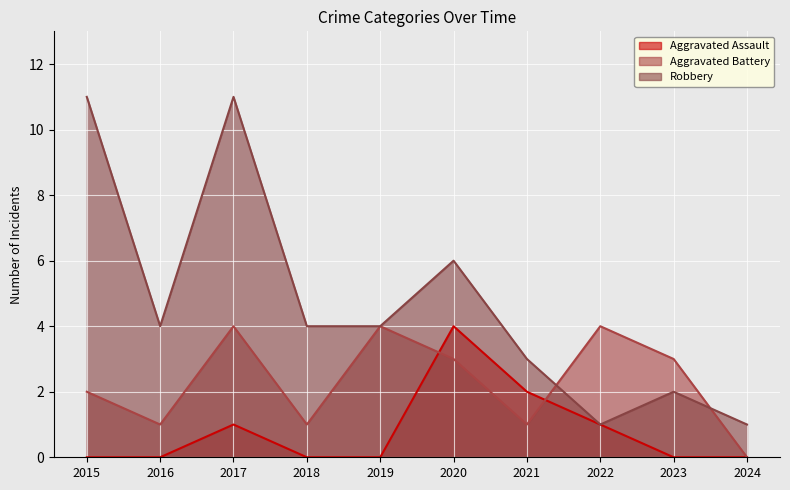

Which series changed the most between 2017 and 2022?

Robbery